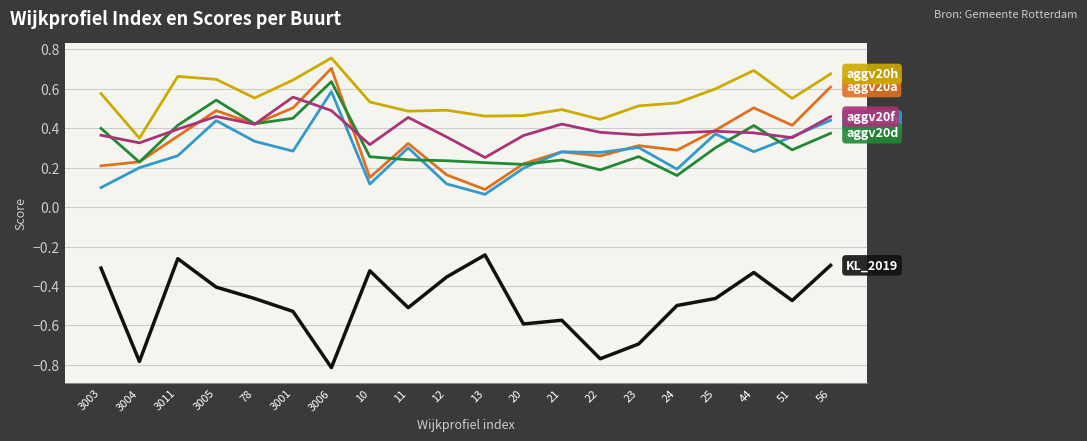

Which category has the highest value across all series?

3006